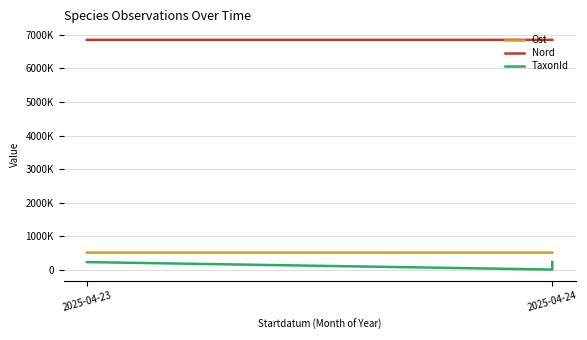

The Ost series shows 511300 at 2025-04-24. True or false?

True